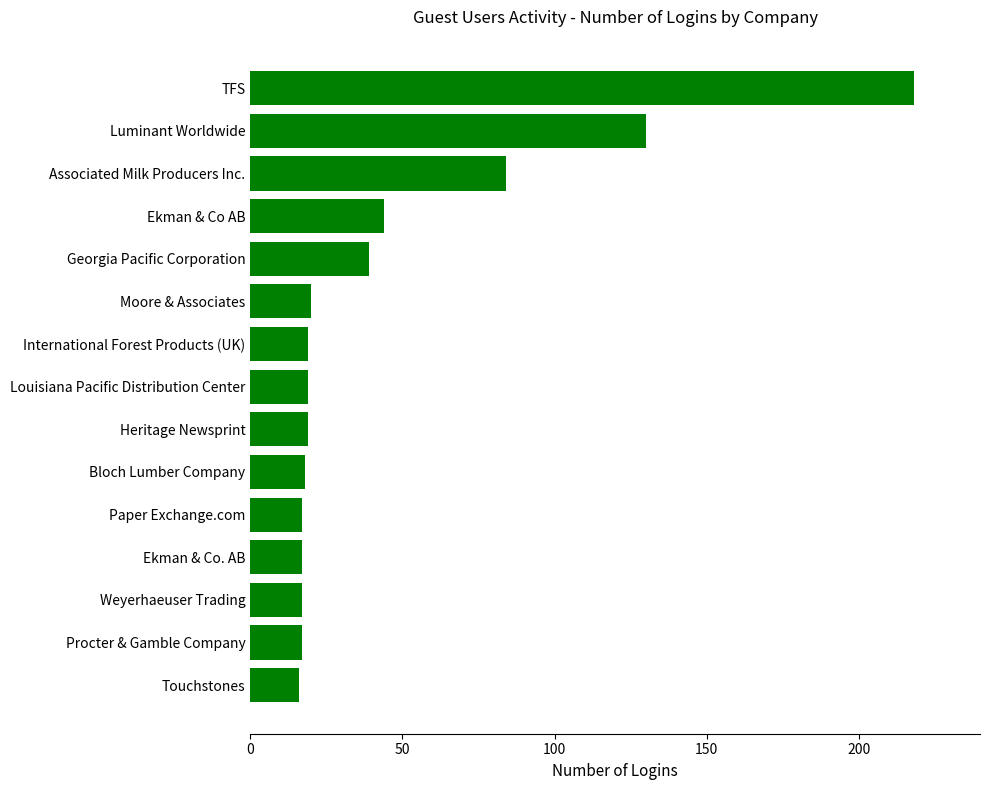

The chart shows a value of 19 at International Forest Products (UK). True or false?

True